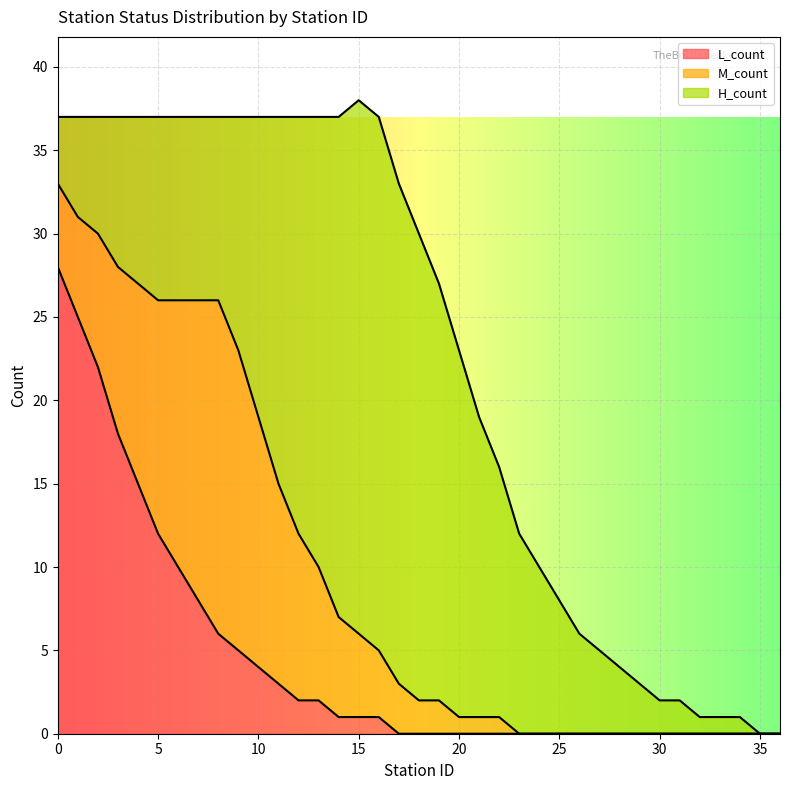

Is it true that H_count equals 4 at 24?

False